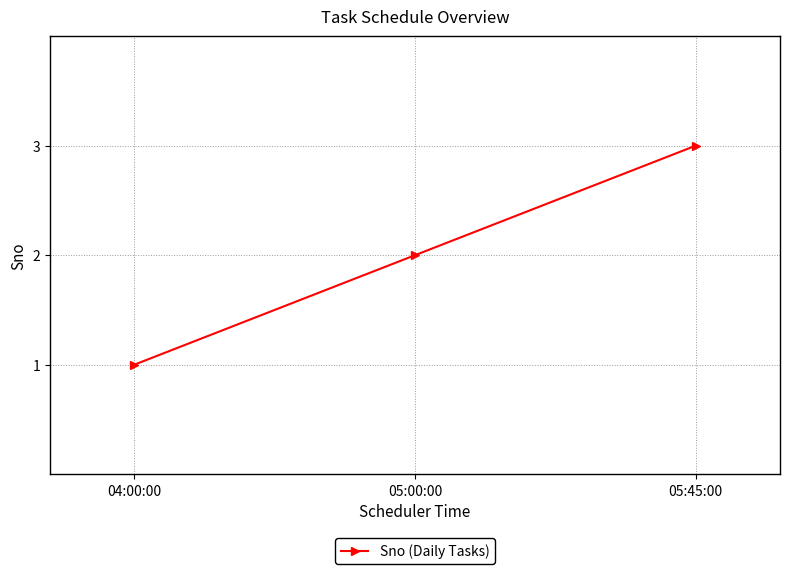

Is it true that the value at 05:45:00 is 3?

True